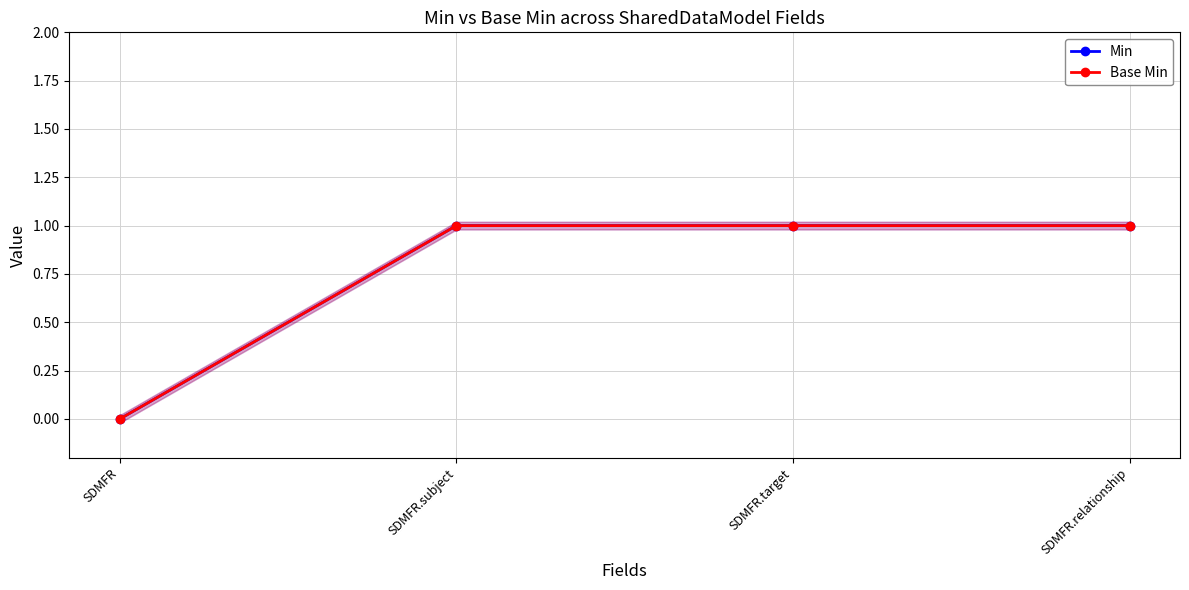

What is the maximum value shown in the chart?

1